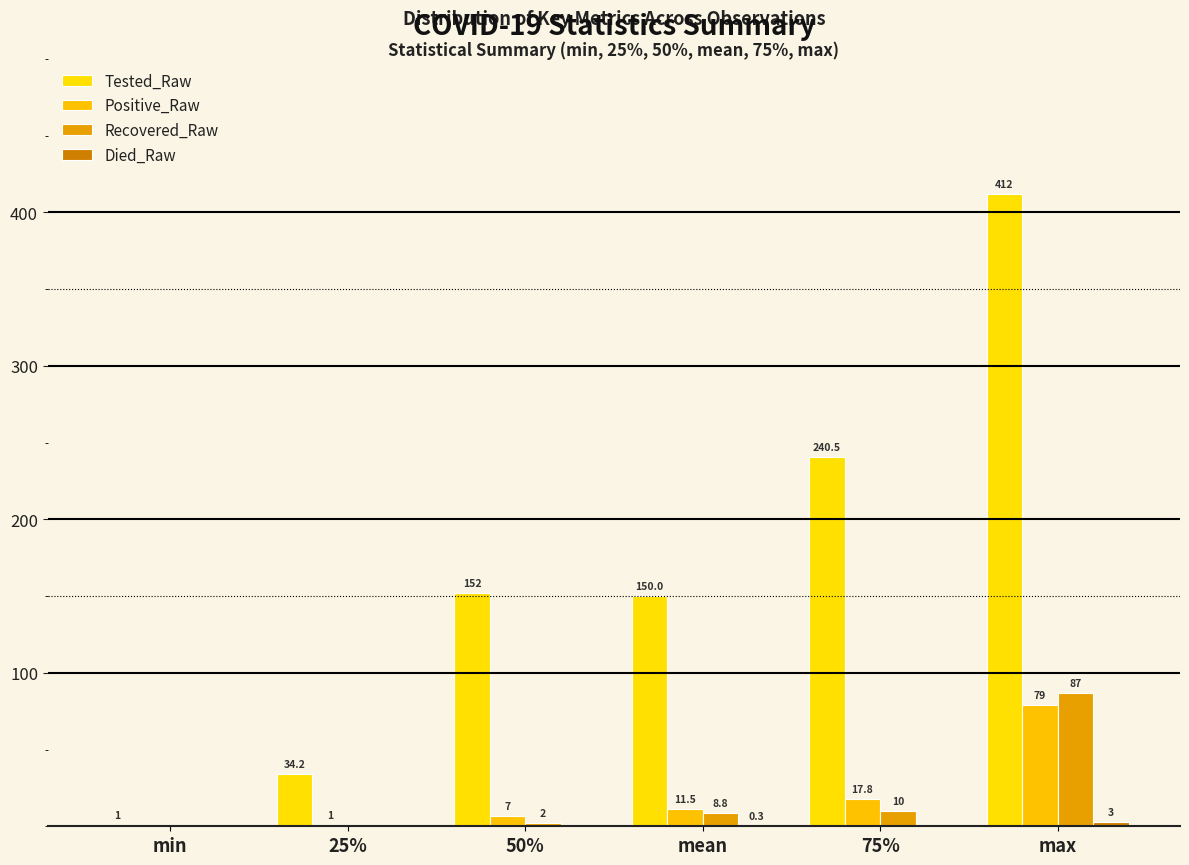

What is the maximum value for Positive_Raw?

79.0